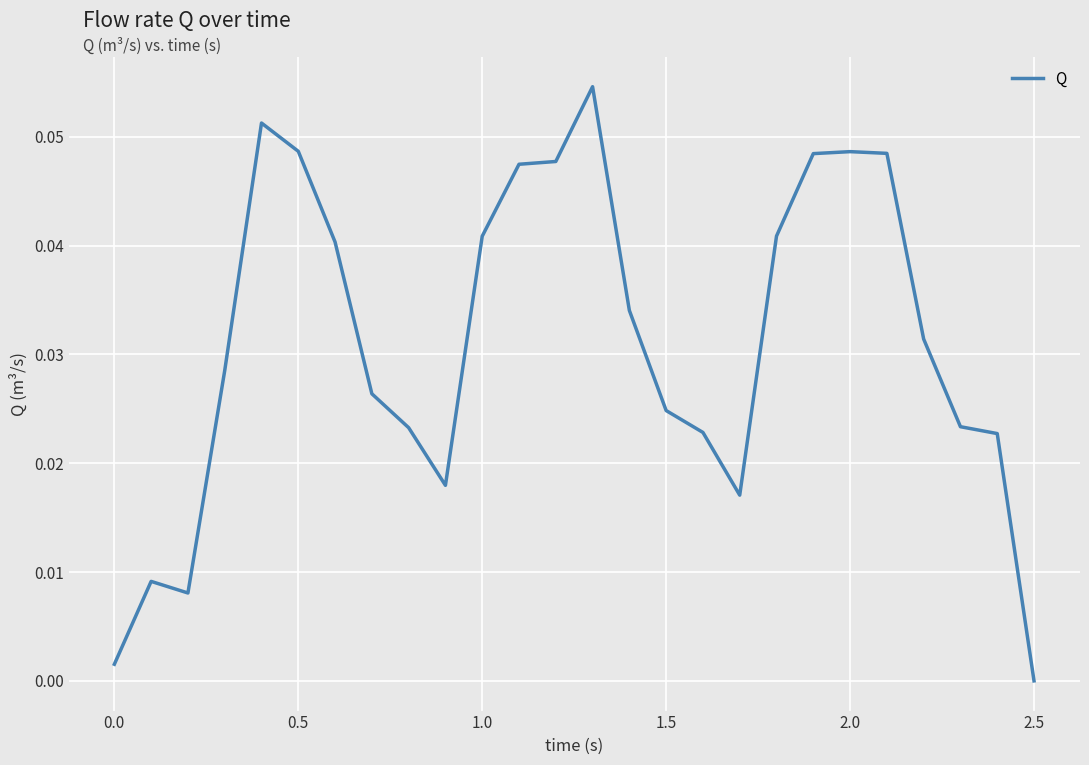

What is the difference between the maximum and minimum values?

0.1